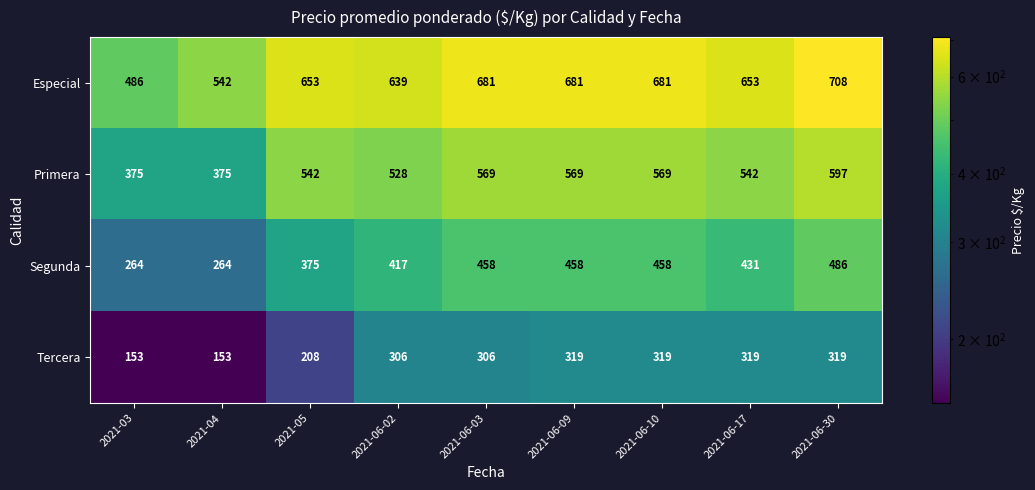

Which series has the largest total across all categories?

Especial